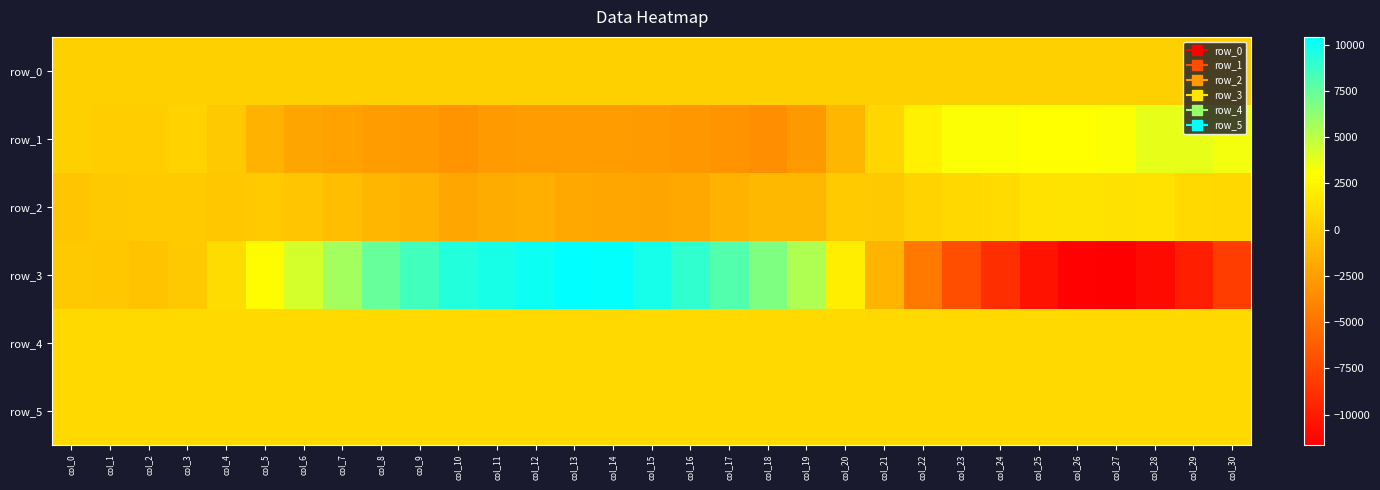

The value of row_0 at col_25 is 219.7. True or false?

False